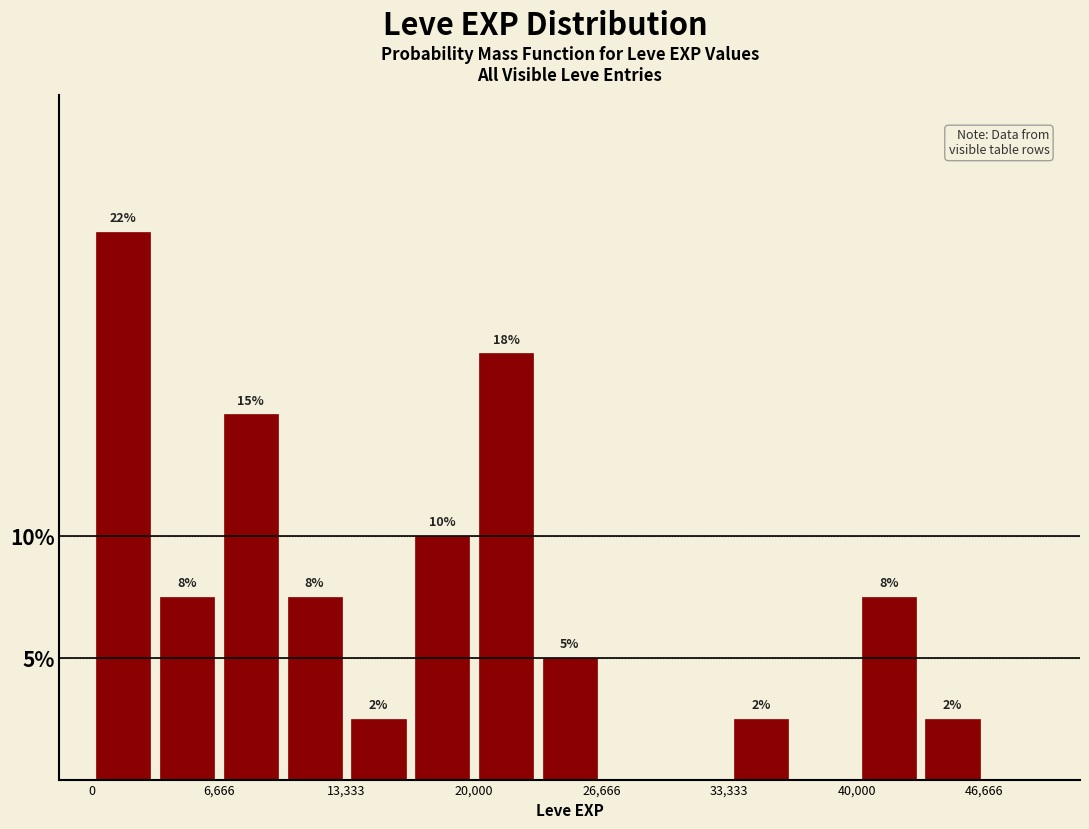

Read against the x-axis, roughly where is the centre of the tallest bar?

2000